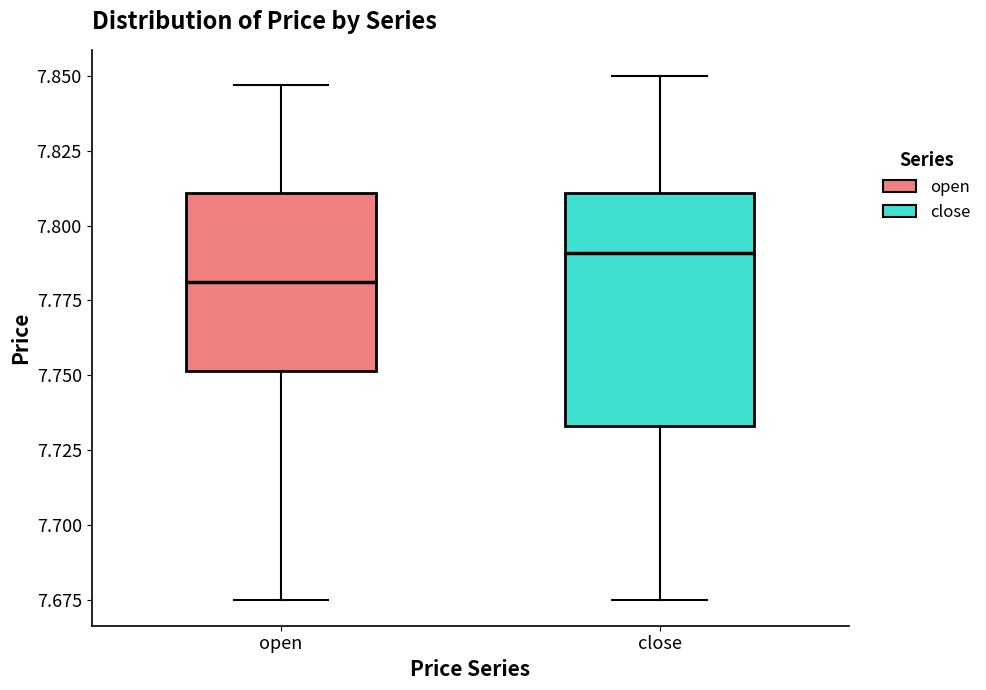

Which box's median line is the lowest?

open